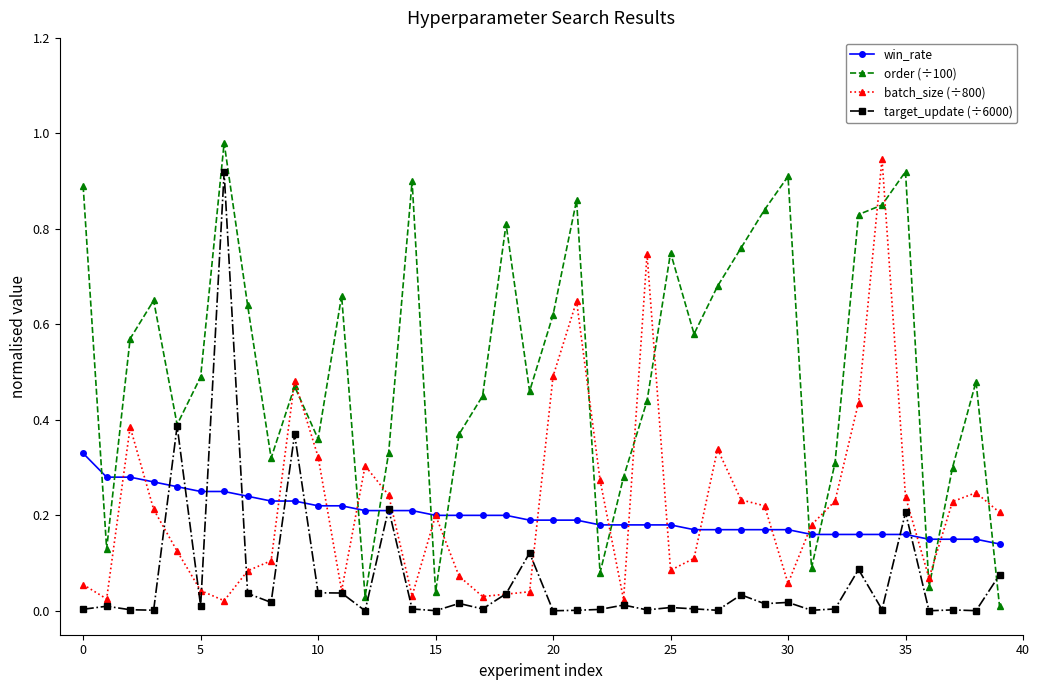

True or false: win_rate and order (÷100) intersect in this chart.

True